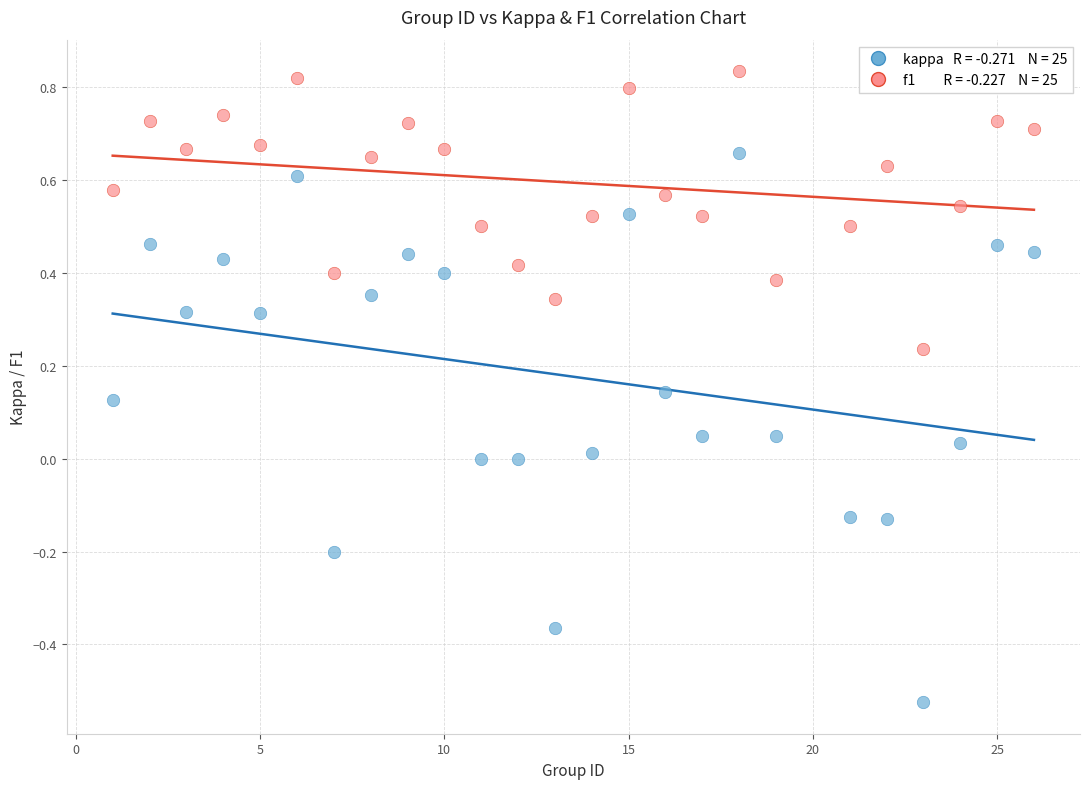

Across all data points, what is the range of Y values (max minus min)?

1.4